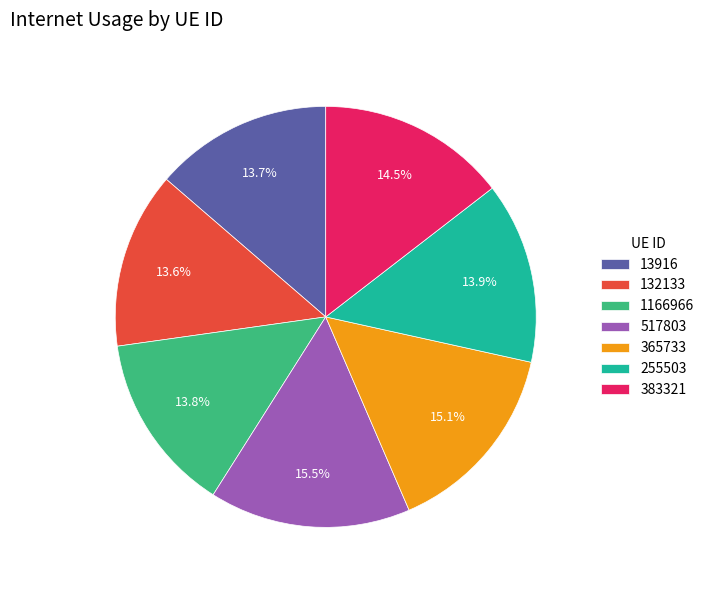

To the nearest percent, what is the combined percentage of 13916 and 255503?

28%